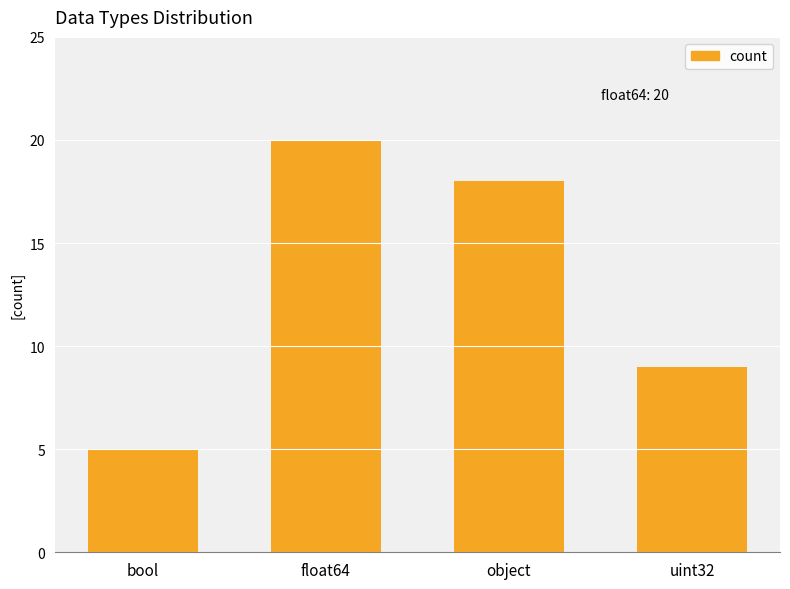

What is the minimum value shown in the chart?

5